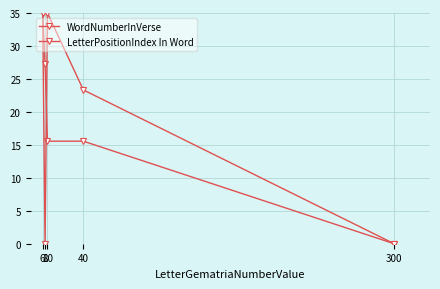

How many positive values does the WordNumberInVerse series have?

4